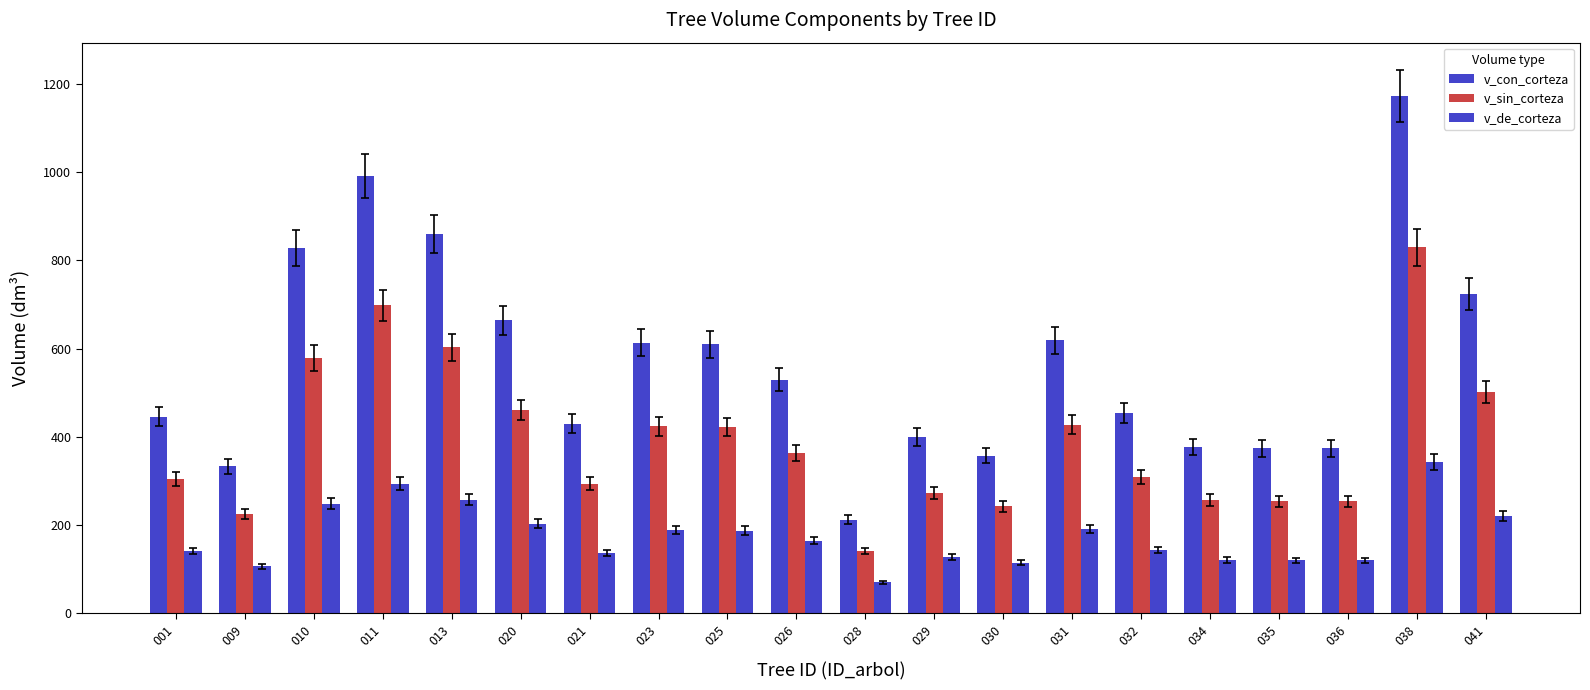

Reading left to right, transcribe all the data shown in this chart.

v_con_corteza: 445.9	332.9	827.6	991.5	860.4	663.9	429.6	613.6	609.9	529.2	212.7	400.4	357.7	618.5	453.0	377.4	374.0	374.0	1172.7	723.0
v_sin_corteza: 304.4	225.9	578.7	697.7	602.5	460.3	293.8	424.2	422.0	364.3	141.7	272.9	242.9	427.6	309.8	256.7	253.9	253.8	829.5	502.5
v_de_corteza: 141.5	107.0	248.9	293.8	257.9	203.6	135.8	189.4	187.9	164.9	71.0	127.5	114.8	190.9	143.2	120.7	120.1	120.3	343.2	220.4